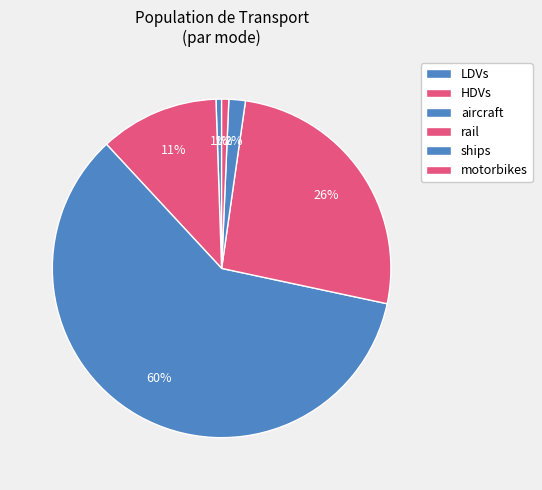

How many slices are in this pie chart?

6